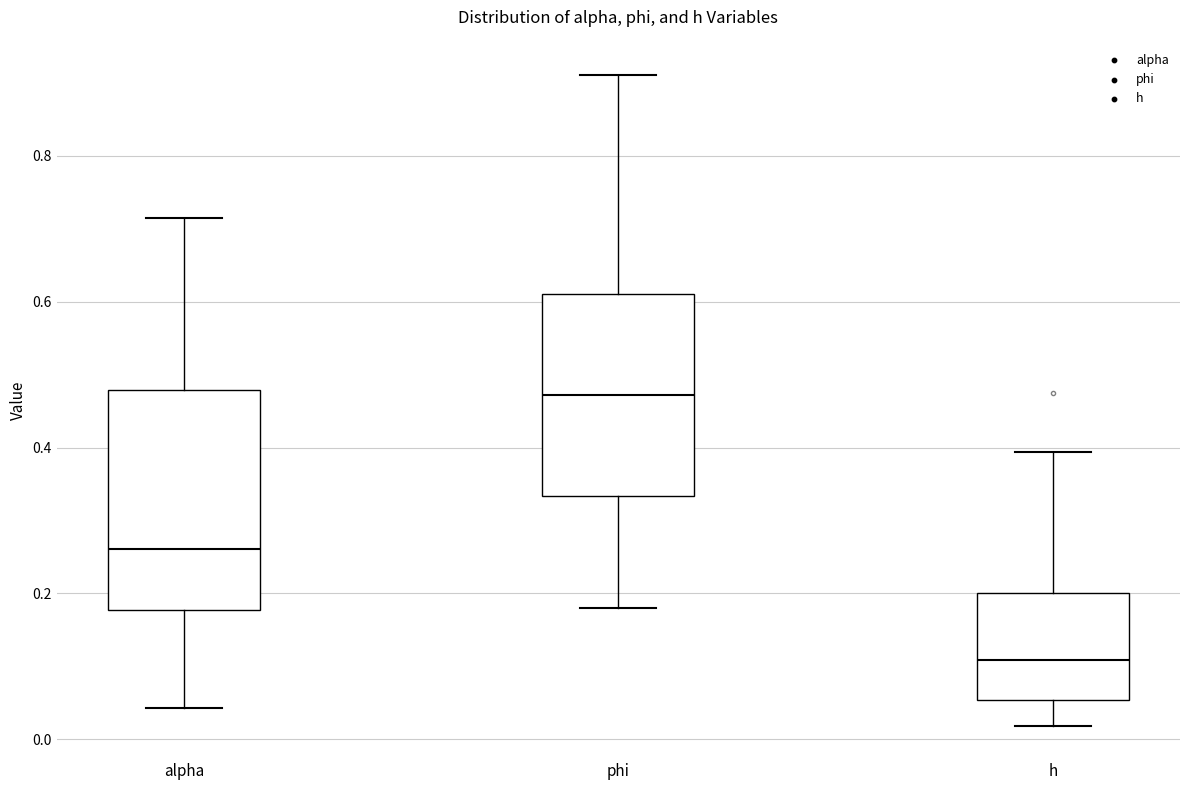

Which box's median line is the lowest?

h